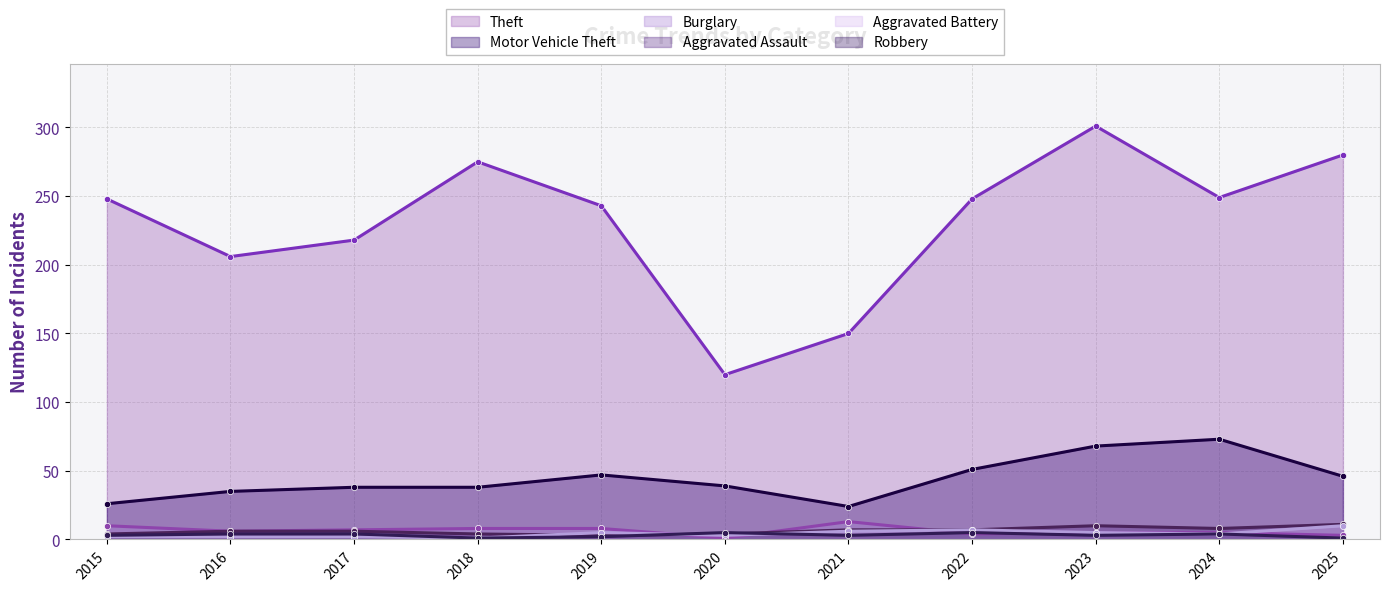

At which label does Robbery first exceed 3?

2016